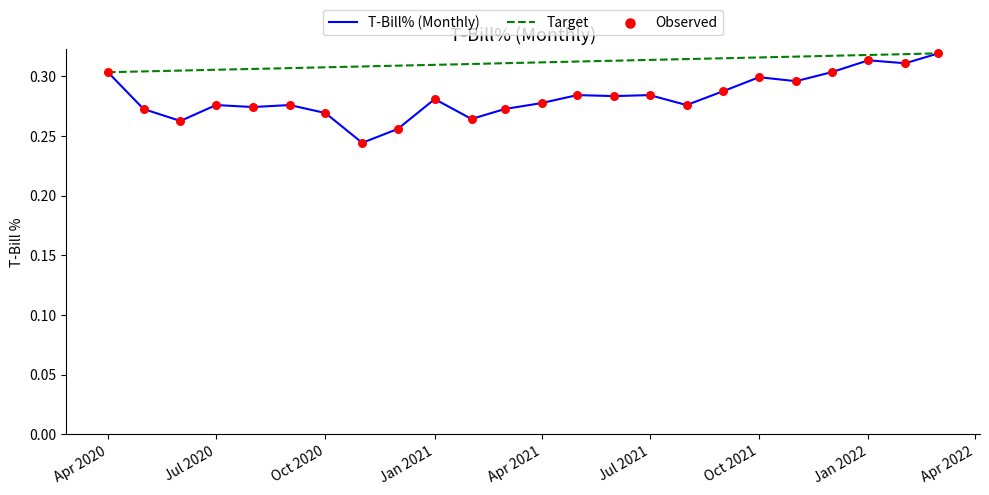

Which series has the widest spread of values?

T-Bill% (Monthly)